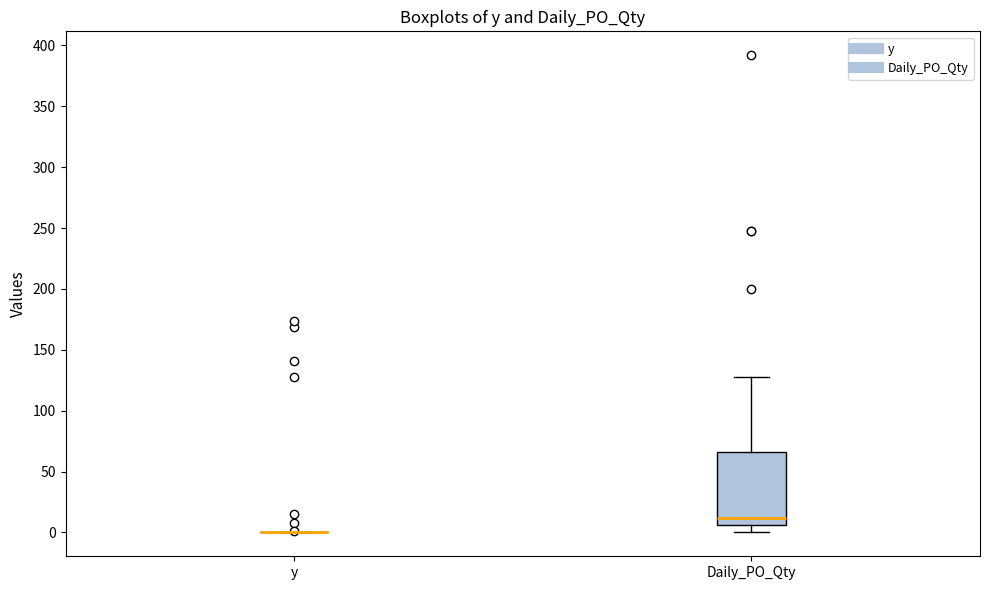

Reading left to right, transcribe this box plot: for each box, give where its median line is, the range the box spans, and where its two whiskers end, as read against the y-axis. The values are not printed on the chart, so give them approximately, as read against the axis.

y: box collapsed to a line at 0, whiskers 0 to 0
Daily_PO_Qty: median 10, box 5 to 65, whiskers 0 to 130